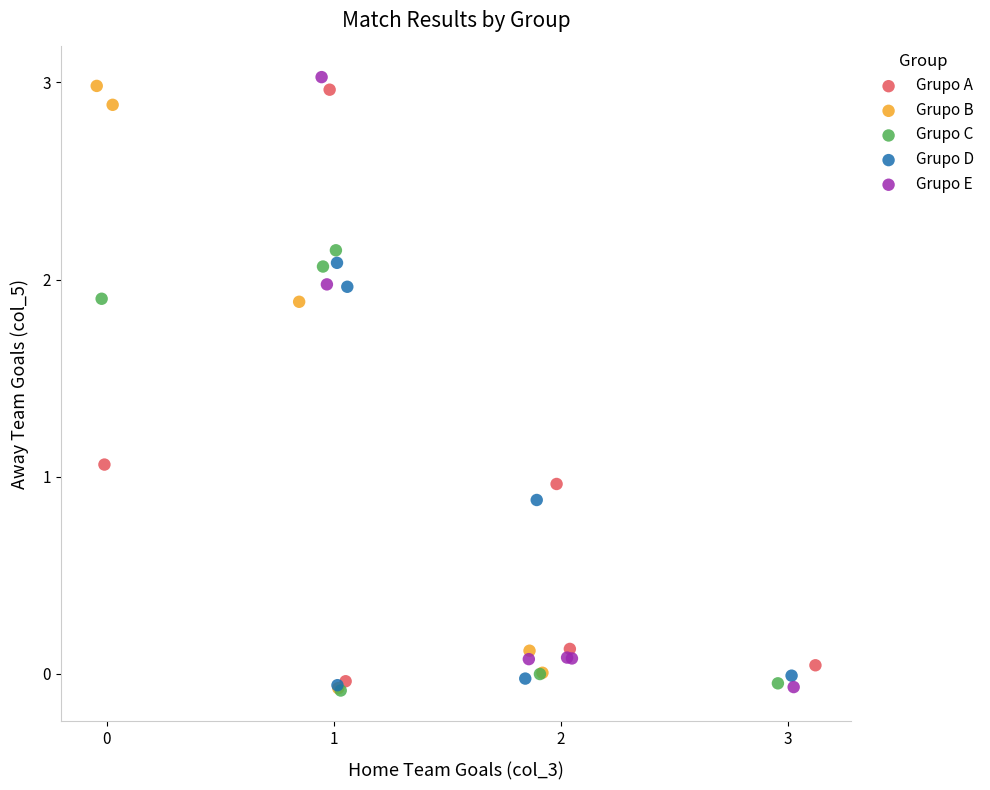

What are all the series names shown in the legend?

Grupo A, Grupo B, Grupo C, Grupo D, Grupo E